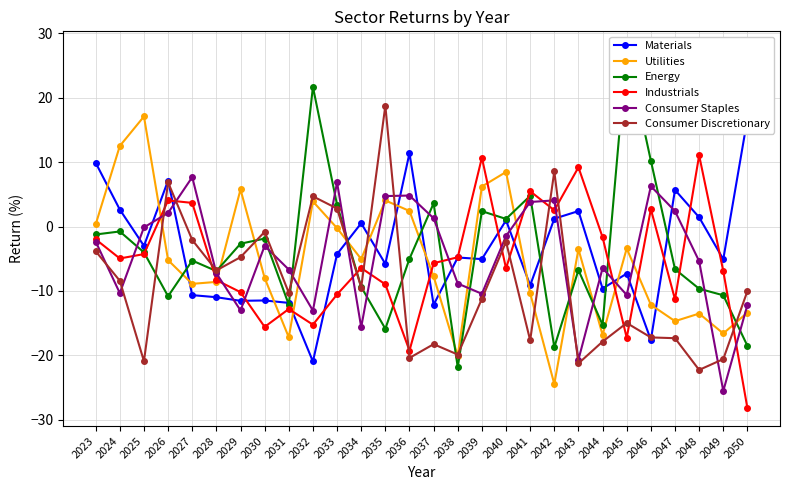

Reading left to right, extract all data points from this chart.

Materials: 2023=9.9	2024=2.6	2025=-3.0	2026=7.1	2027=-10.7	2028=-11.0	2029=-11.5	2030=-11.5	2031=-11.9	2032=-21.0	2033=-4.3	2034=0.5	2035=-5.8	2036=11.4	2037=-12.2	2038=-4.8	2039=-5.1	2040=1.0	2041=-9.1	2042=1.2	2043=2.4	2044=-9.6	2045=-7.3	2046=-17.6	2047=5.7	2048=1.4	2049=-5.1	2050=16.7
Utilities: 2023=0.3	2024=12.5	2025=17.1	2026=-5.2	2027=-8.9	2028=-8.6	2029=5.8	2030=-8.0	2031=-17.2	2032=3.9	2033=-0.3	2034=-5.1	2035=4.1	2036=2.4	2037=-7.8	2038=-20.1	2039=6.2	2040=8.5	2041=-10.4	2042=-24.5	2043=-3.5	2044=-16.8	2045=-3.4	2046=-12.2	2047=-14.7	2048=-13.5	2049=-16.6	2050=-13.4
Energy: 2023=-1.2	2024=-0.8	2025=-4.0	2026=-10.8	2027=-5.3	2028=-6.9	2029=-2.7	2030=-1.9	2031=-12.1	2032=21.7	2033=3.4	2034=-9.4	2035=-15.9	2036=-5.0	2037=3.6	2038=-21.9	2039=2.4	2040=1.2	2041=4.8	2042=-18.7	2043=-6.8	2044=-15.3	2045=27.5	2046=10.2	2047=-6.6	2048=-9.7	2049=-10.7	2050=-18.5
Industrials: 2023=-2.0	2024=-5.0	2025=-4.3	2026=4.1	2027=3.7	2028=-8.3	2029=-10.2	2030=-15.6	2031=-12.8	2032=-15.3	2033=-10.6	2034=-6.5	2035=-9.0	2036=-19.3	2037=-5.7	2038=-4.8	2039=10.7	2040=-6.5	2041=5.5	2042=2.5	2043=9.2	2044=-1.7	2045=-17.3	2046=2.7	2047=-11.3	2048=11.1	2049=-6.9	2050=-28.2
Consumer Staples: 2023=-2.3	2024=-10.3	2025=-0.1	2026=2.1	2027=7.7	2028=-7.3	2029=-13.0	2030=-3.0	2031=-6.7	2032=-13.1	2033=6.9	2034=-15.7	2035=4.7	2036=4.8	2037=1.3	2038=-8.9	2039=-10.5	2040=-1.5	2041=3.8	2042=4.1	2043=-20.7	2044=-6.5	2045=-10.6	2046=6.3	2047=2.4	2048=-5.4	2049=-25.6	2050=-12.2
Consumer Discretionary: 2023=-3.8	2024=-8.4	2025=-20.9	2026=6.9	2027=-2.1	2028=-6.8	2029=-4.8	2030=-0.8	2031=-10.3	2032=4.7	2033=2.8	2034=-9.5	2035=18.8	2036=-20.4	2037=-18.3	2038=-19.9	2039=-11.2	2040=-2.4	2041=-17.7	2042=8.6	2043=-21.3	2044=-17.9	2045=-15.0	2046=-17.2	2047=-17.4	2048=-22.3	2049=-20.6	2050=-10.0